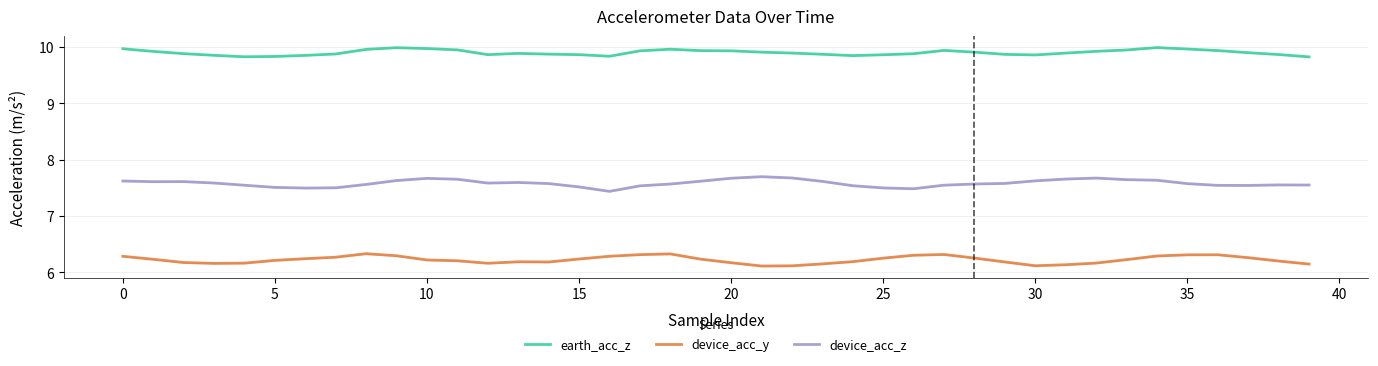

List the series in order of their overall mean, lowest first.

device_acc_y, device_acc_z, earth_acc_z